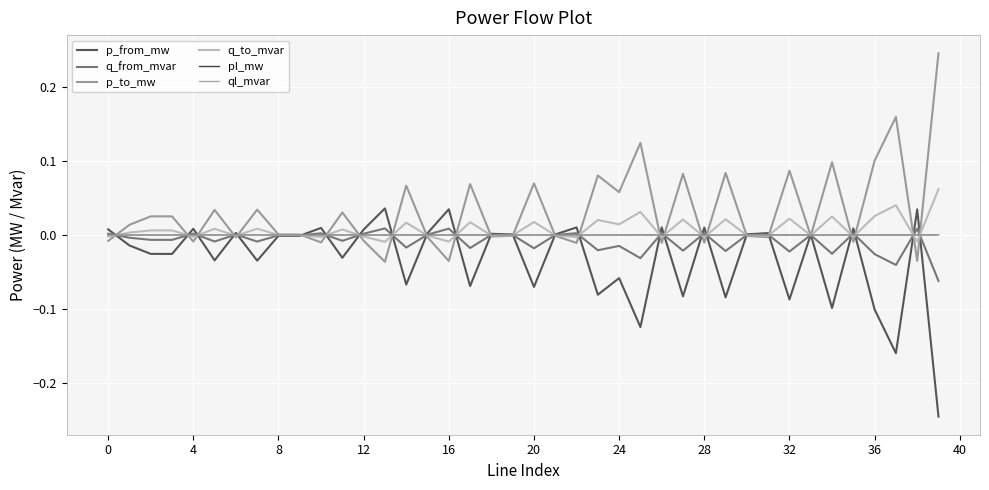

After their last crossing, which series has the higher values: q_to_mvar or p_to_mw?

p_to_mw